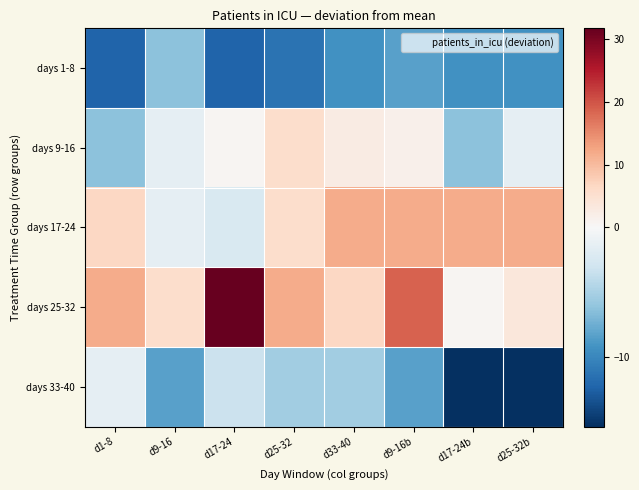

Which series has the largest total across all categories?

days 25-32